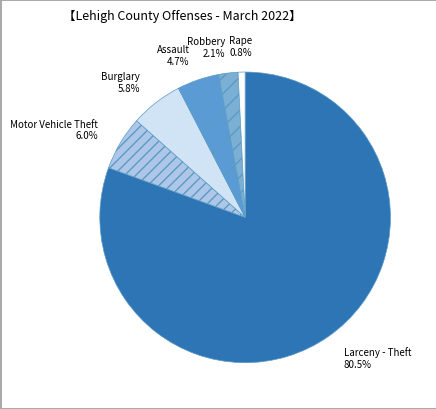

To the nearest percent, what is the combined percentage of Larceny - Theft and Rape?

81%